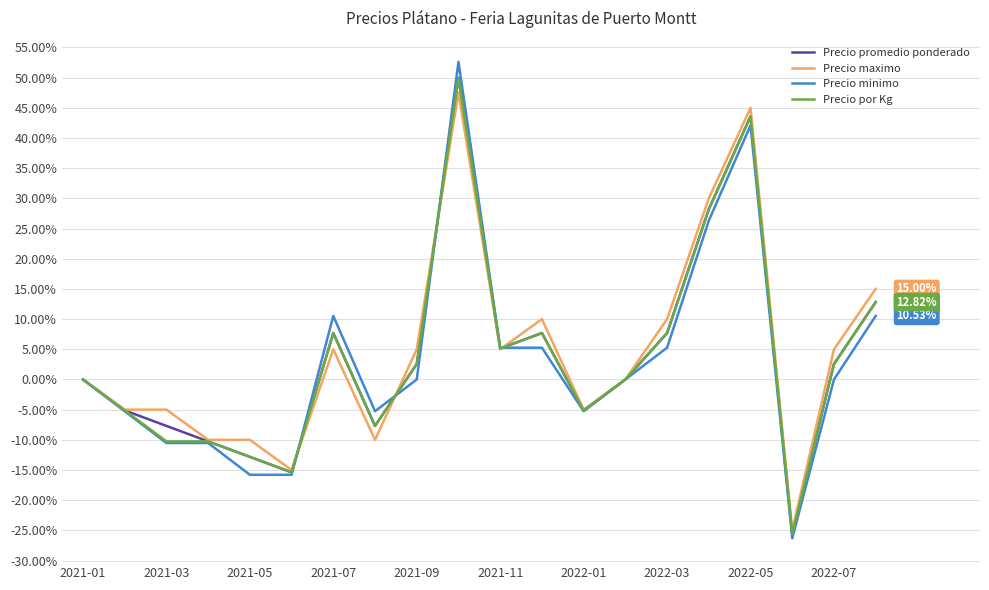

Which series has the largest range (max minus min)?

Precio minimo